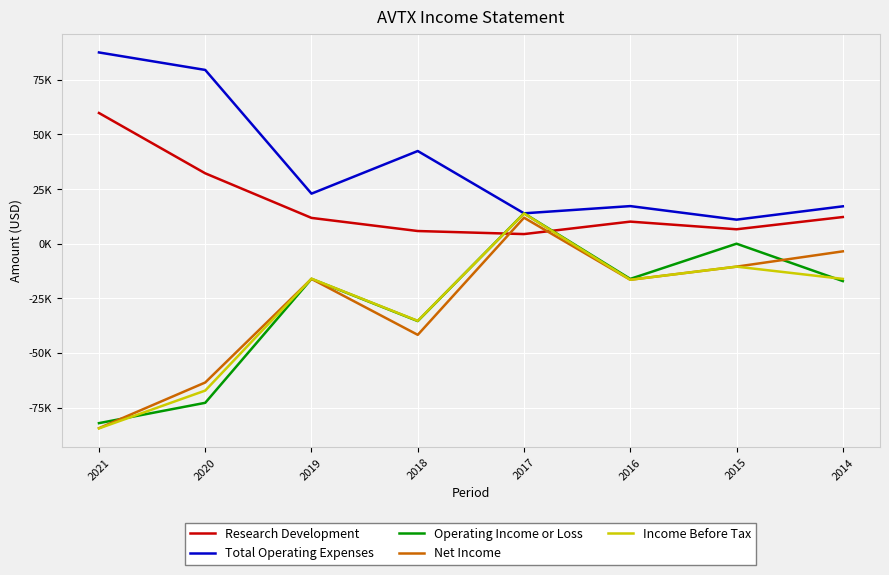

True or false: Net Income and Total Operating Expenses intersect in this chart.

False